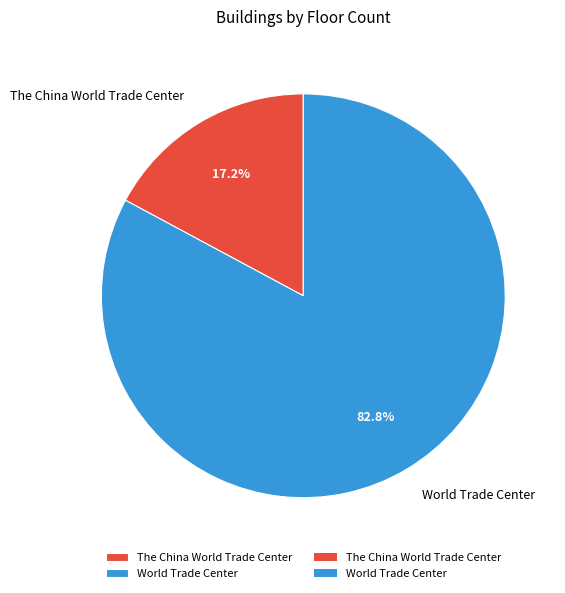

To the nearest percent, what is the difference between the largest and smallest slice percentages?

66%